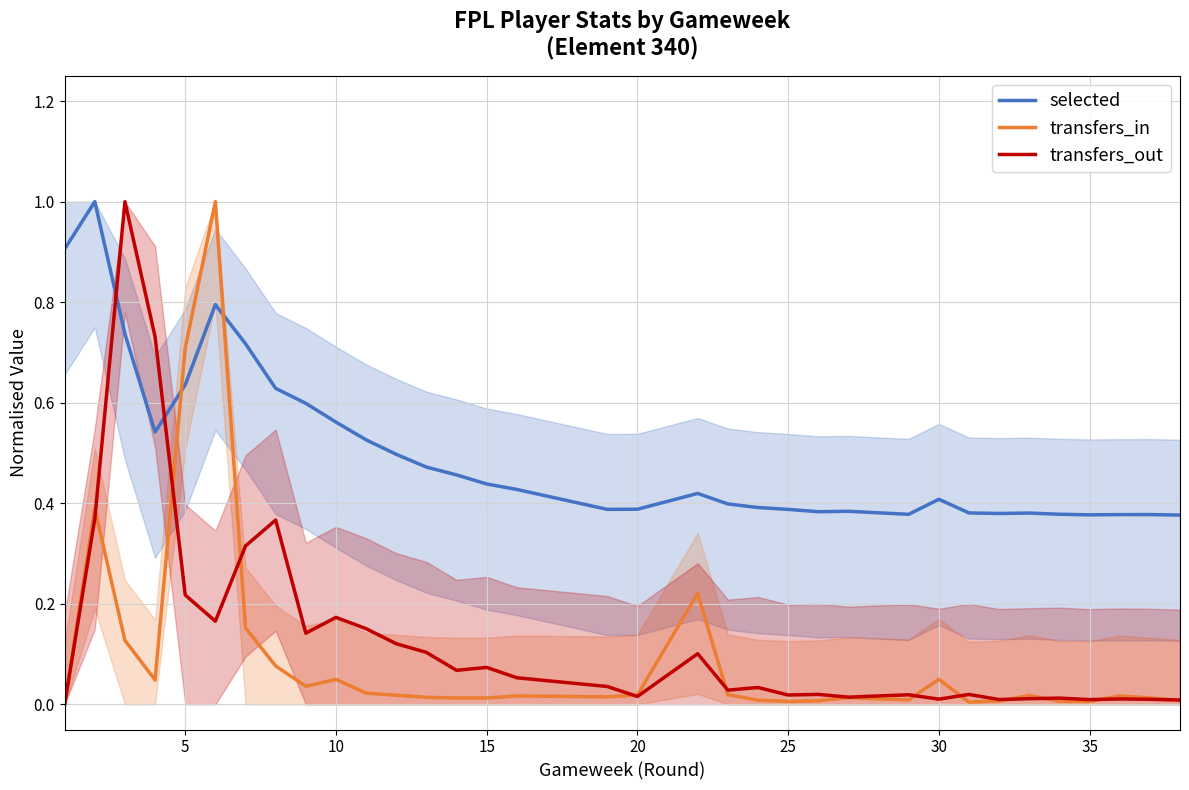

What is the difference between the maximum and minimum values in the selected series?

0.6